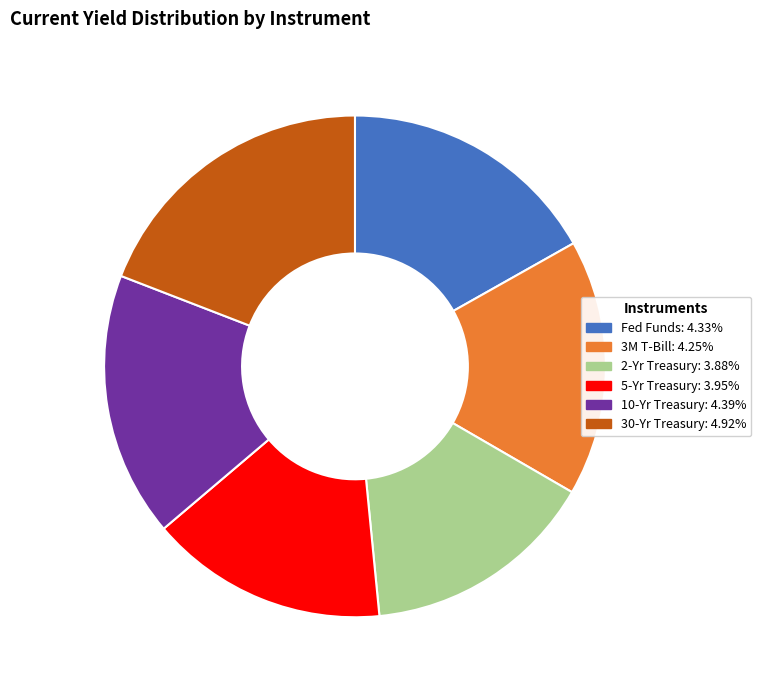

Which category has the biggest portion of the pie?

30-Yr Treasury